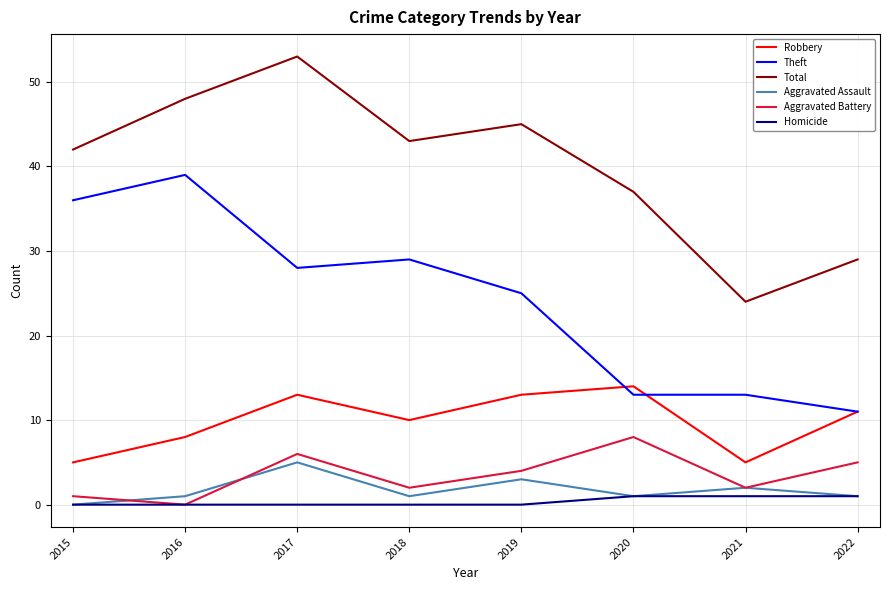

The value of Theft at 2021 is 3. True or false?

False